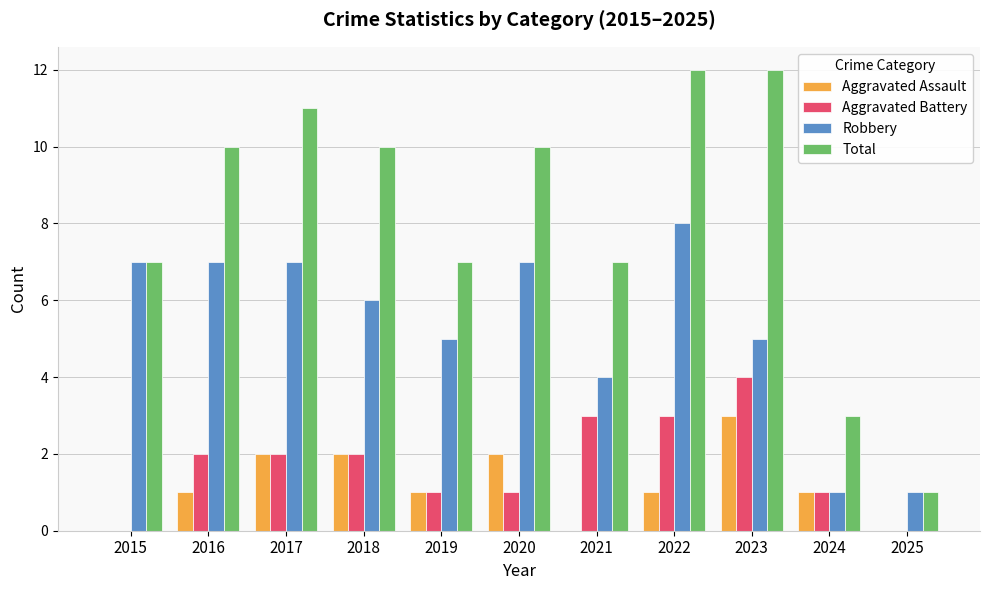

Between 2019 and 2020, which series saw the biggest shift?

Total